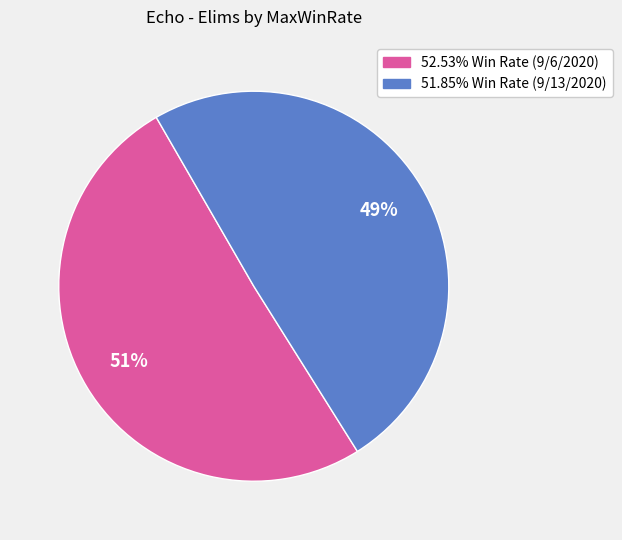

What is the ratio of the value at 52.53% to the value at 51.85%?

1.0